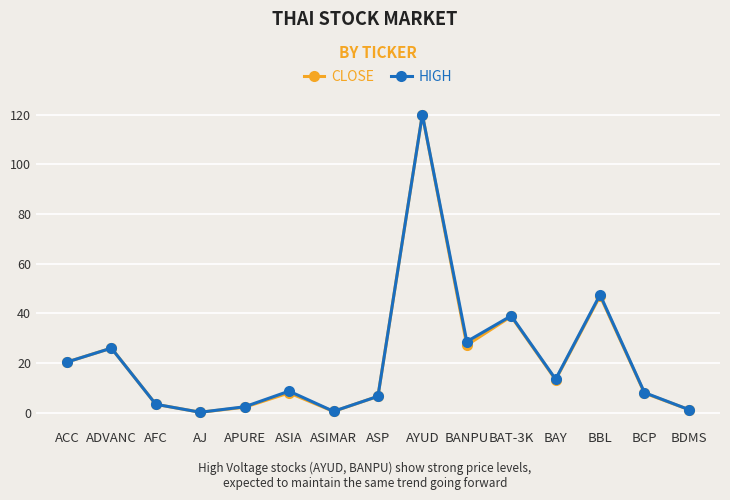

What is the label of the 12th point from the right?

AJ